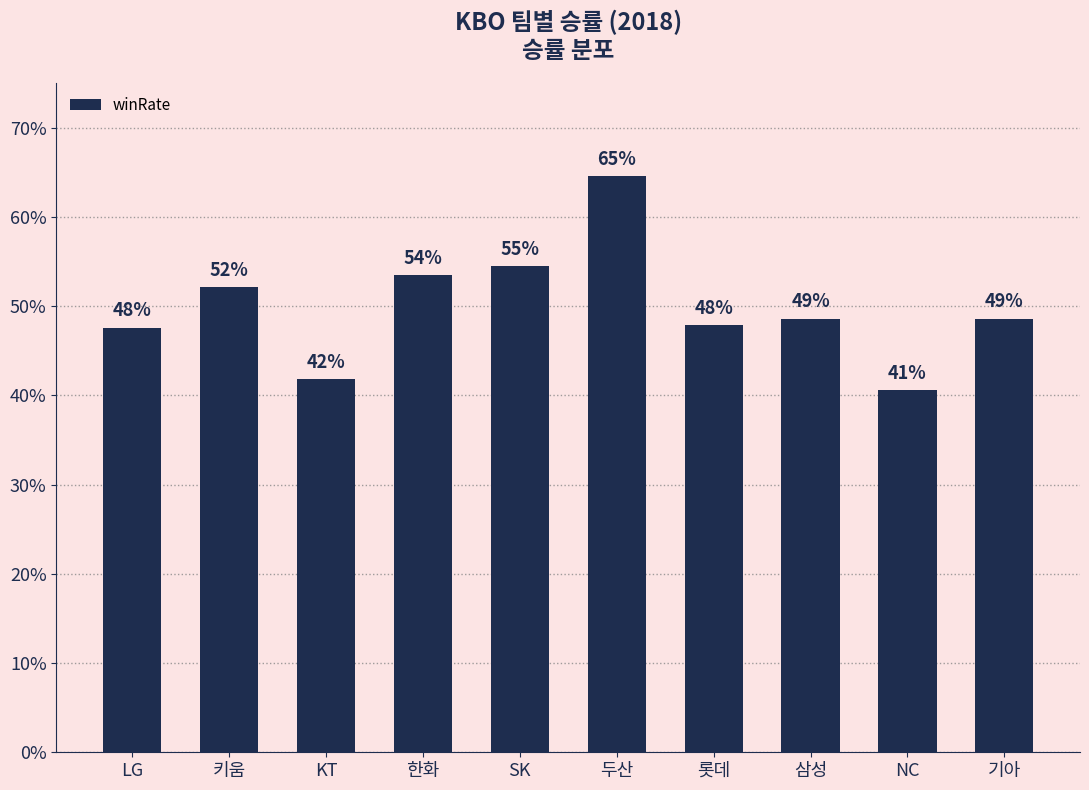

What is the difference between the maximum and minimum values?

0.2